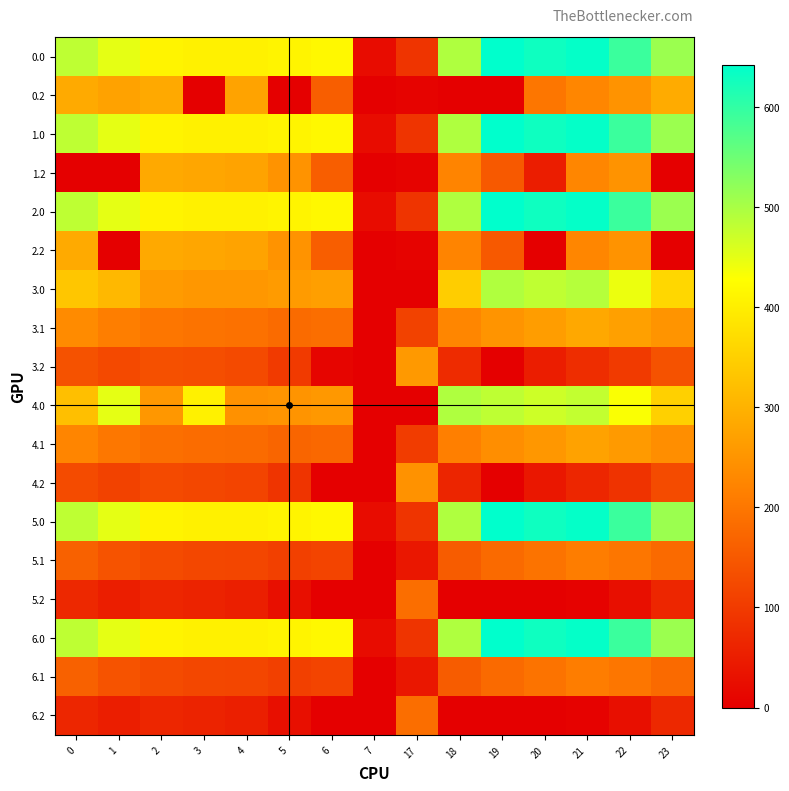

How many distinct data groups are displayed?

18